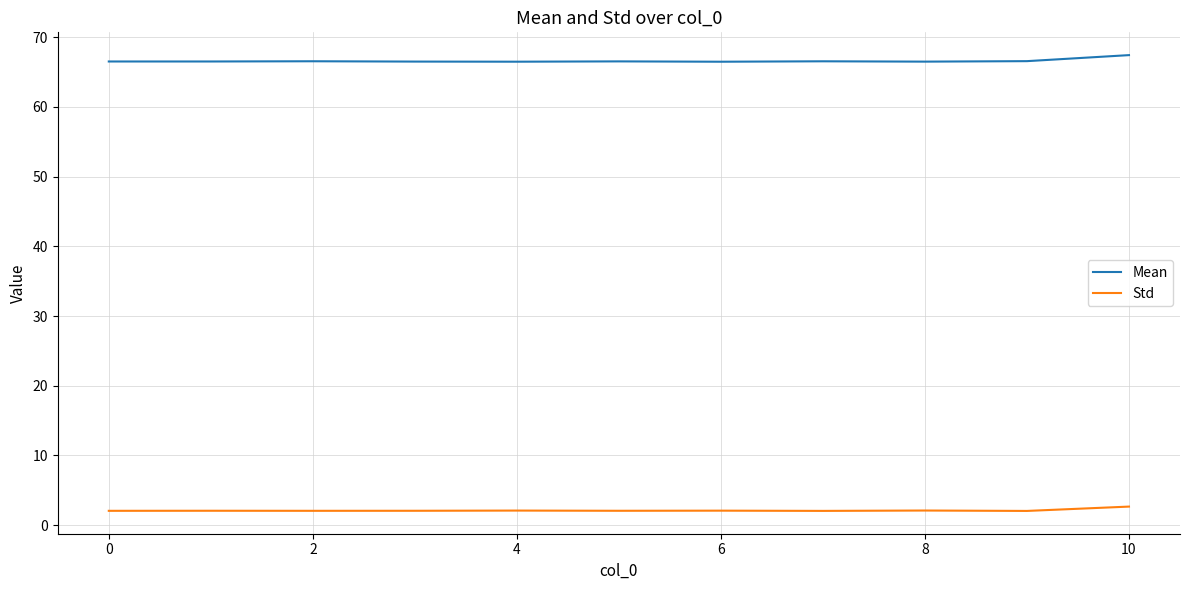

Which series has the largest range (max minus min)?

Mean